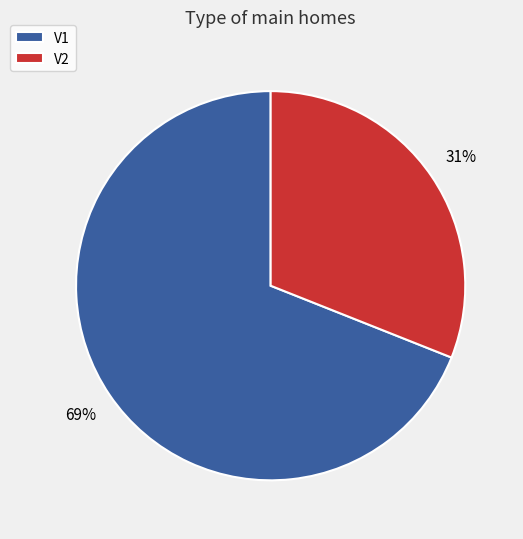

Rank the categories by value from highest to lowest.

V1, V2